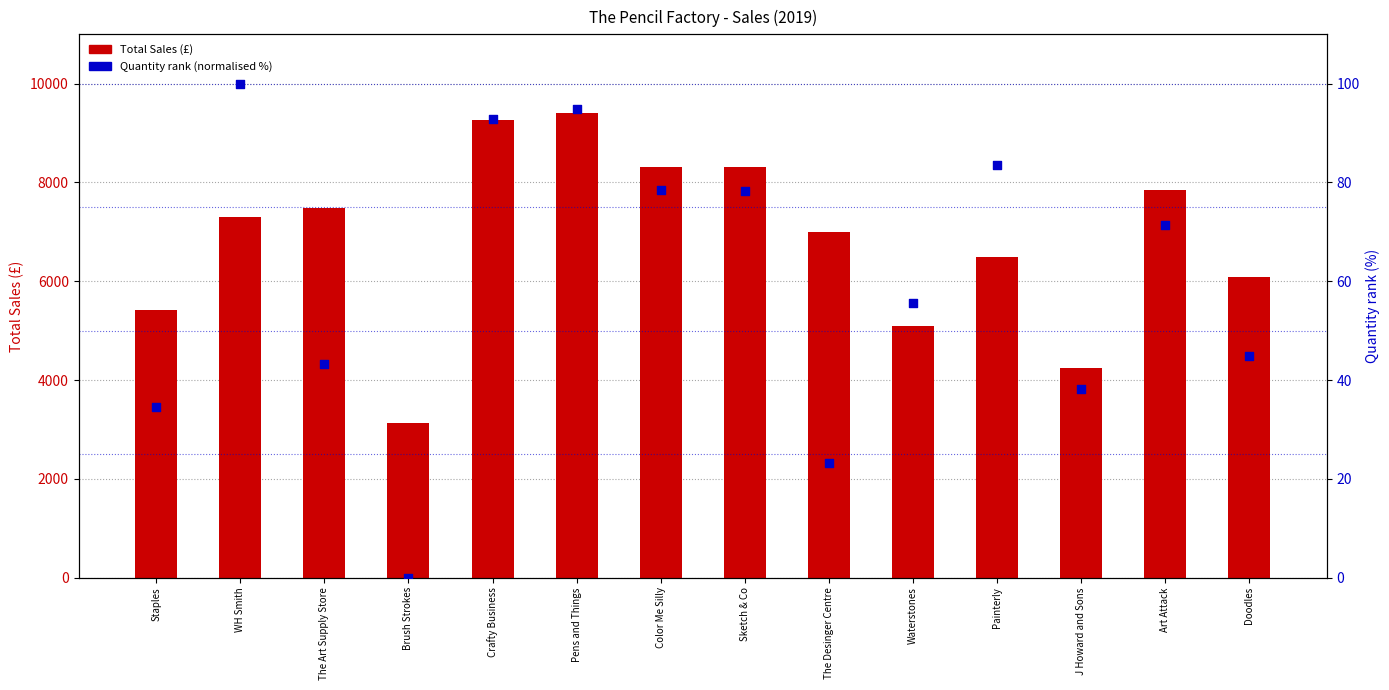

Which series has the largest Y range (max minus min)?

Total Sales (£)